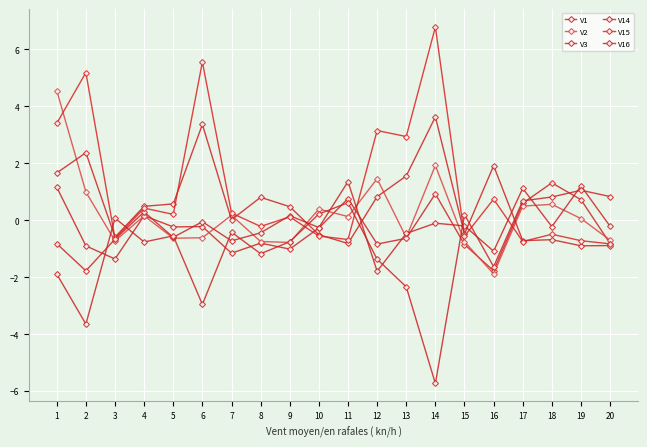

At how many categories does at least one series exceed 1?

11